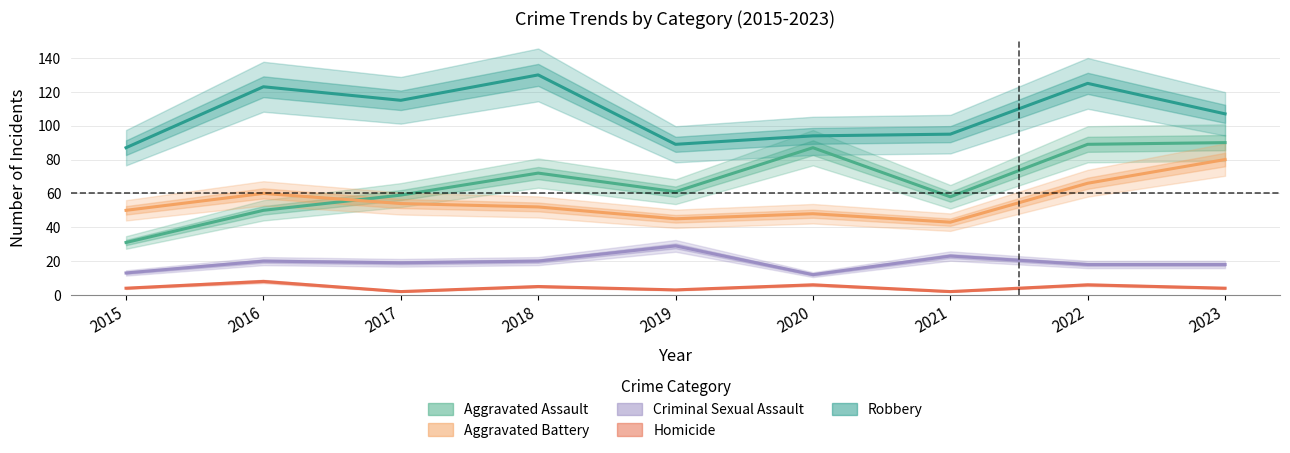

Rank the series by their maximum value, from highest to lowest.

Robbery, Aggravated Assault, Aggravated Battery, Criminal Sexual Assault, Homicide